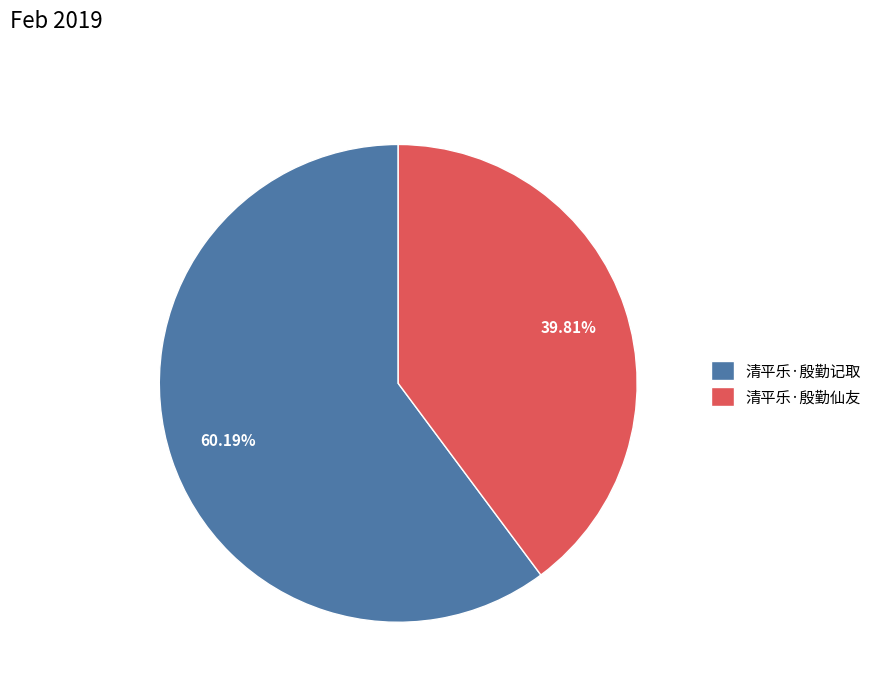

What percentage is the 清平乐·殷勤记取 slice, to the nearest percent?

60%